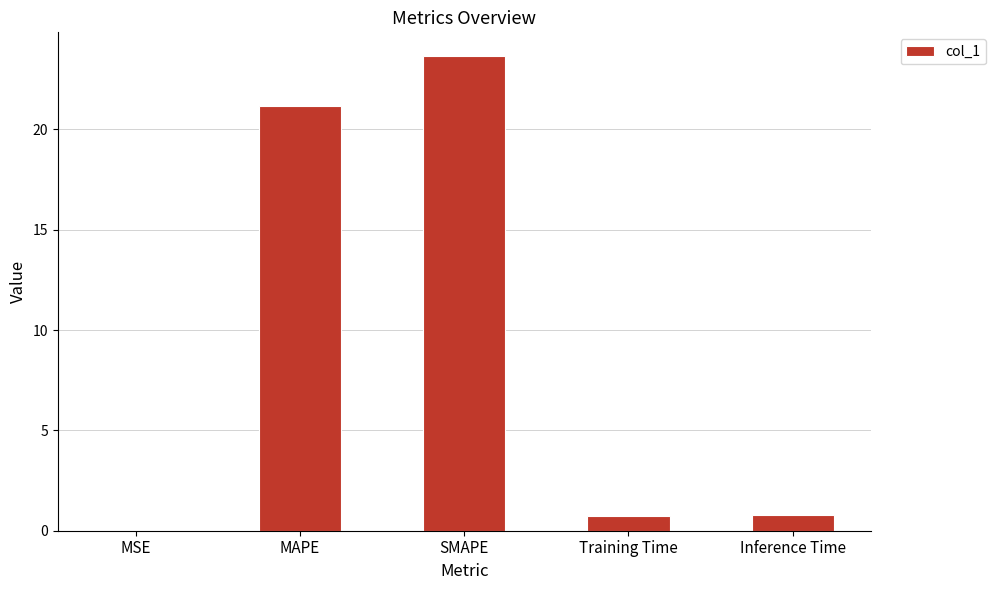

Which label corresponds to the largest value in the chart?

SMAPE